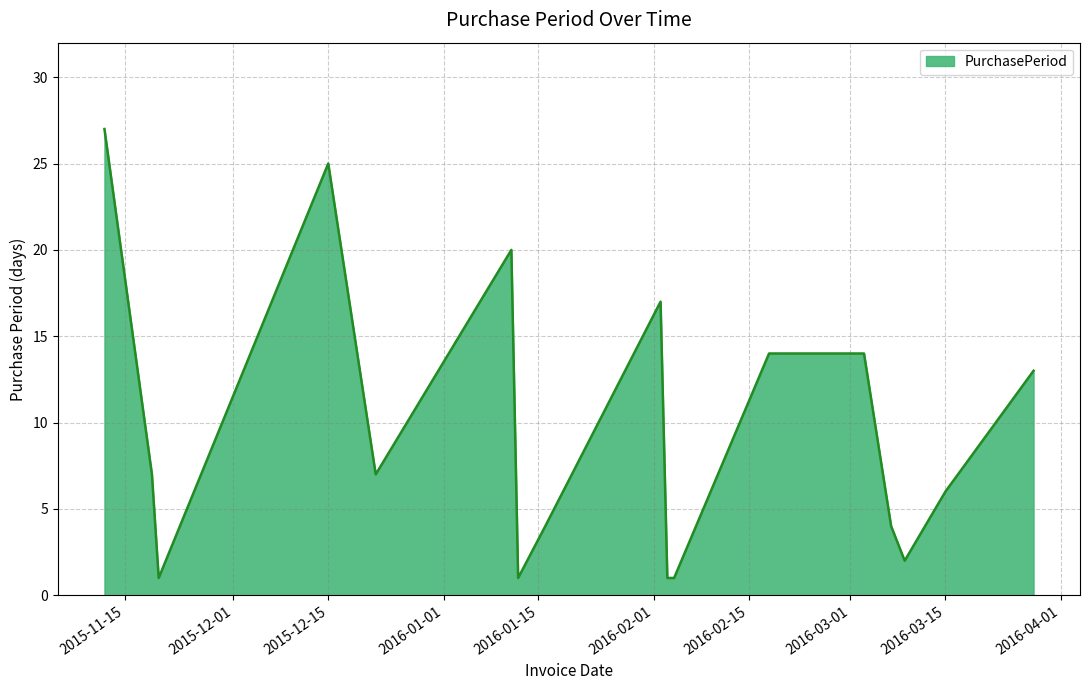

What is the maximum value shown in the chart?

27